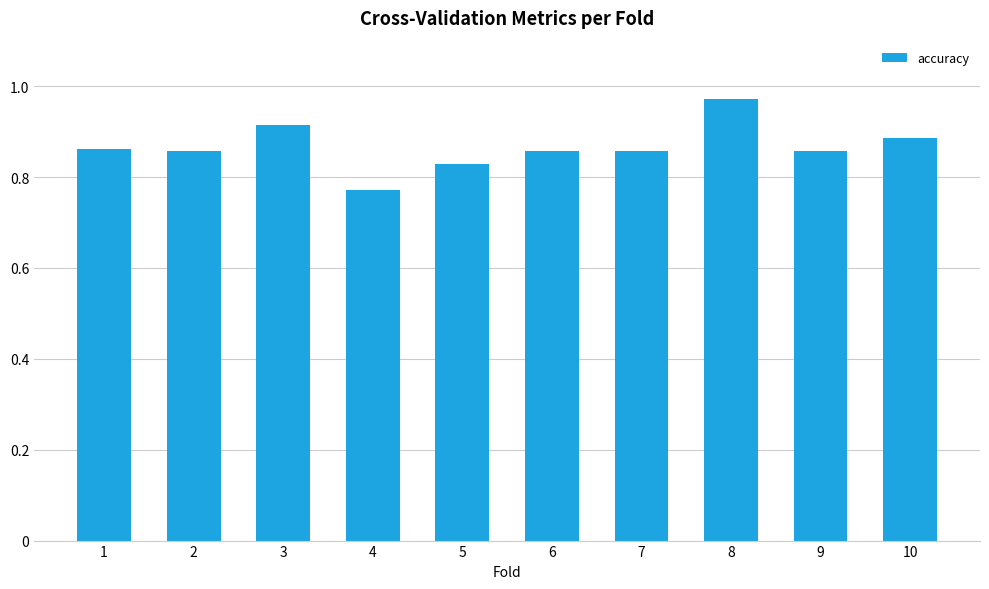

The chart shows a value of 0.4 at 2. True or false?

False